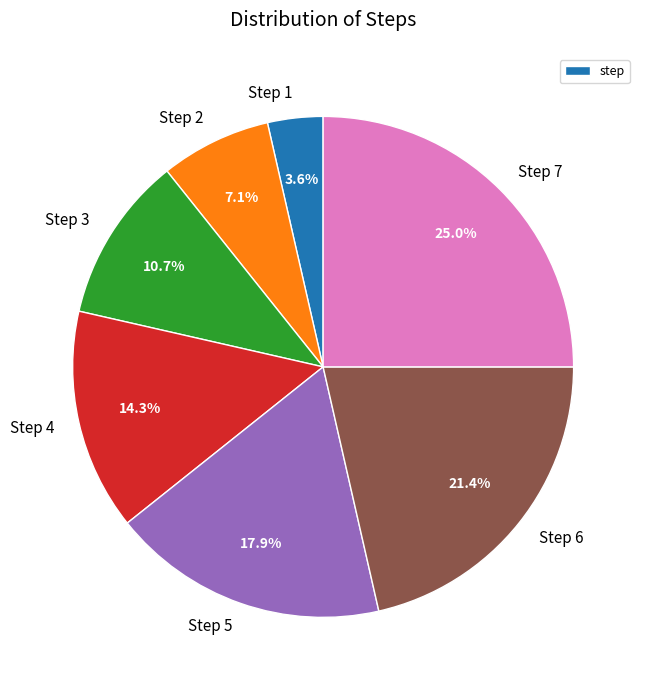

Do Step 3 and Step 7 together represent more than half of the pie?

No